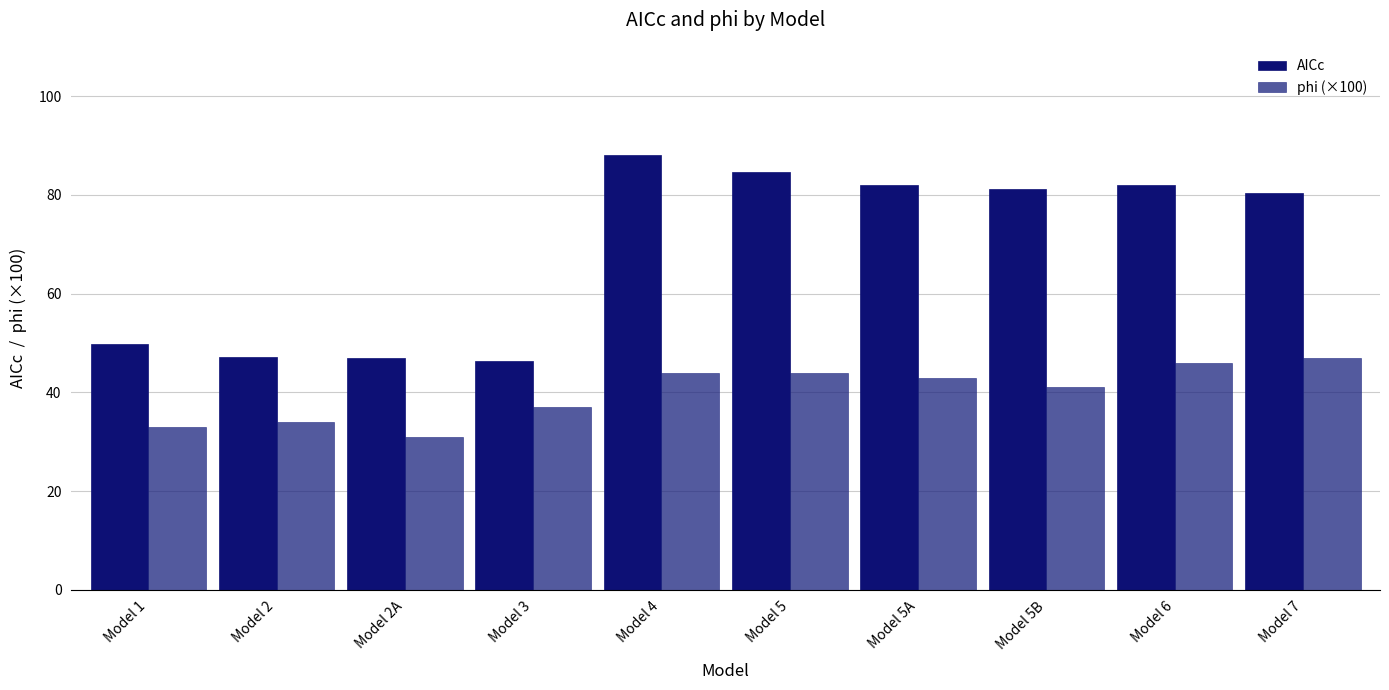

Which has a higher value, Model 4 or Model 2A?

Model 4